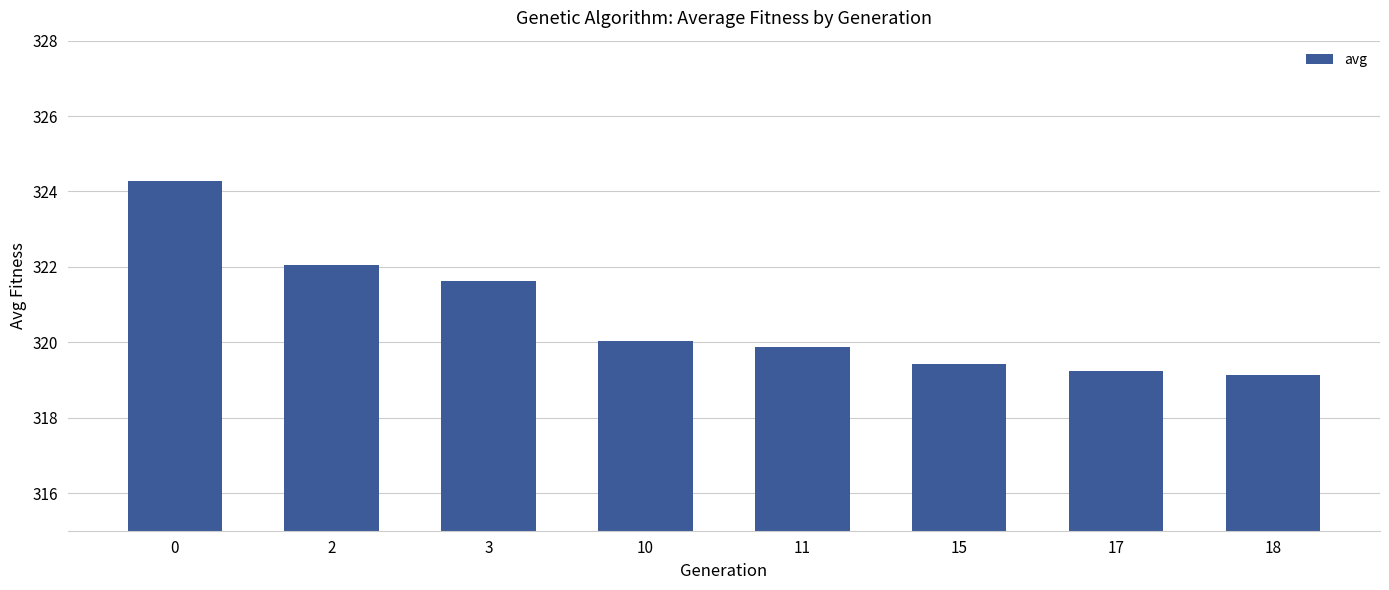

How many values exceed 320?

4